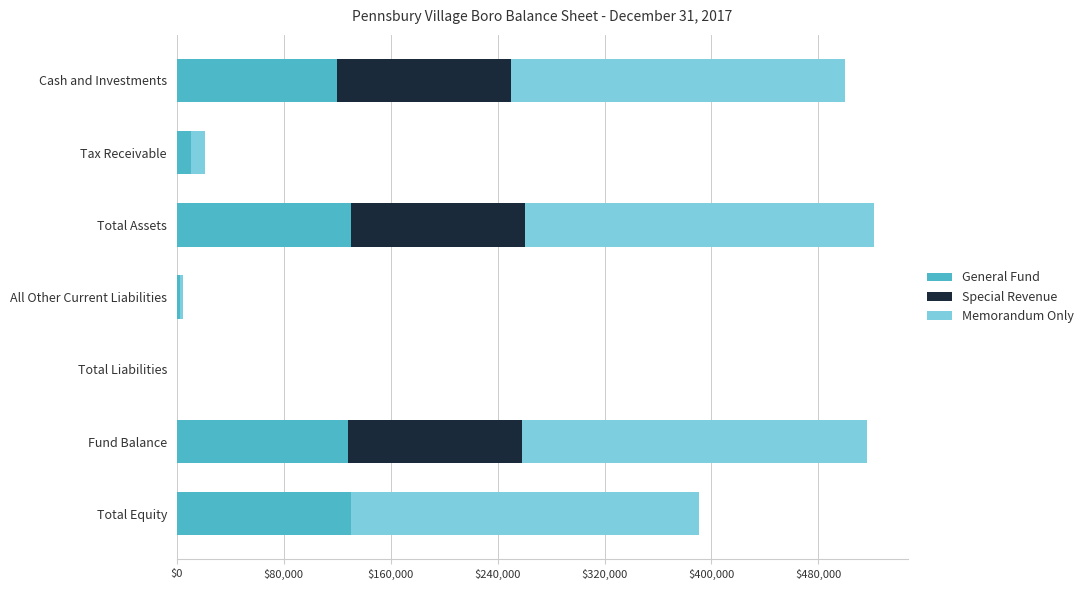

What is the total value across all series at Total Equity?

390773